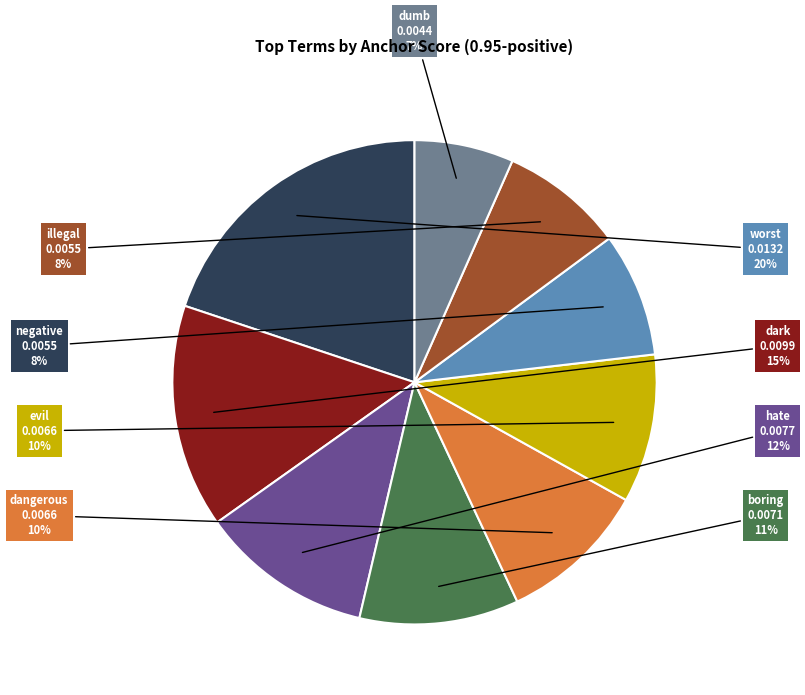

To the nearest percent, what is the average slice percentage?

11%